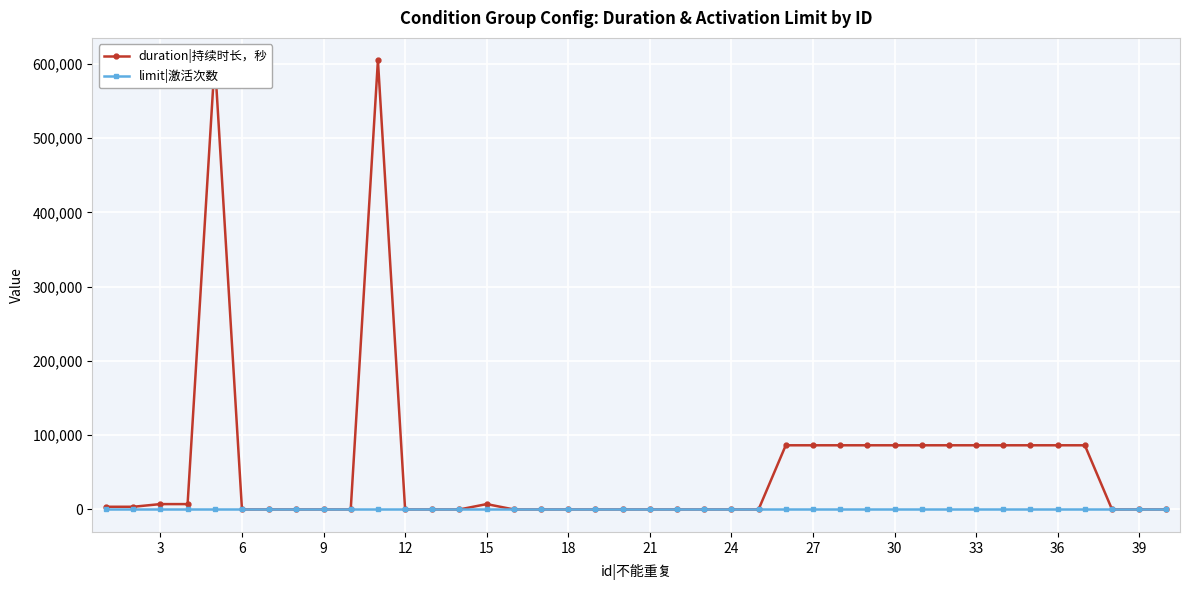

Which series ends up on top after the final intersection of limit|激活次数 and duration|持续时长，秒?

limit|激活次数